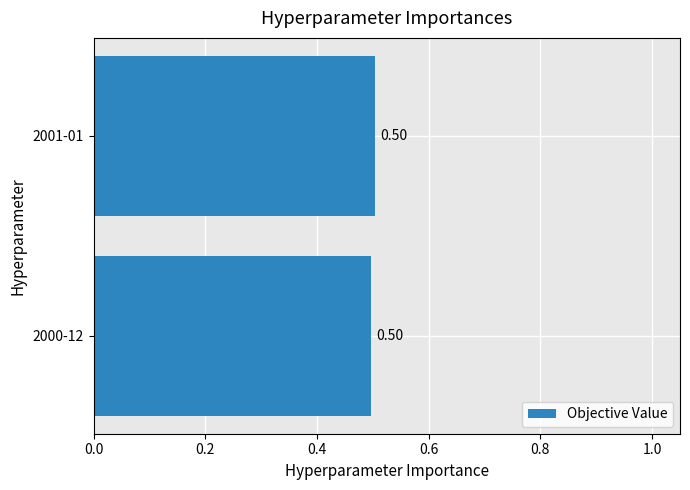

What is the sum of all values?

1.0